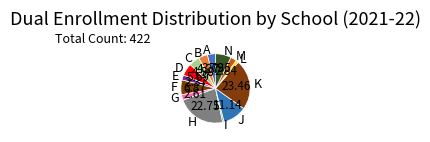

Which slice is the largest?

K